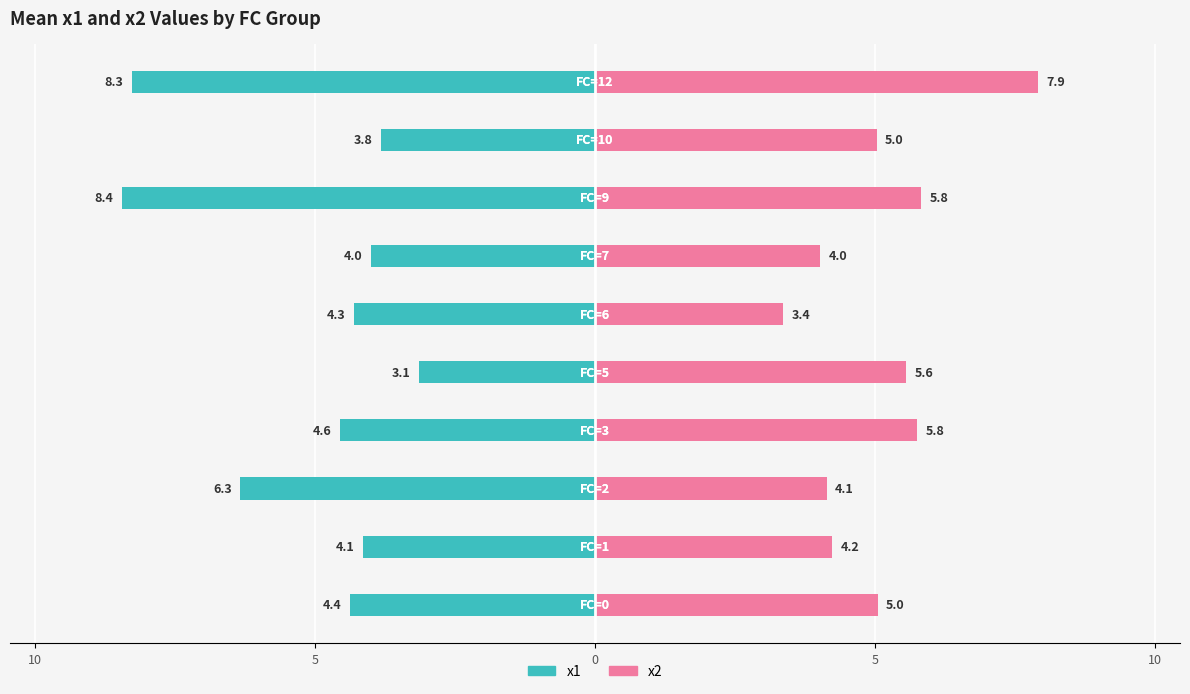

At 5, list the series in order from smallest to largest.

x1 (left), x2 (right)